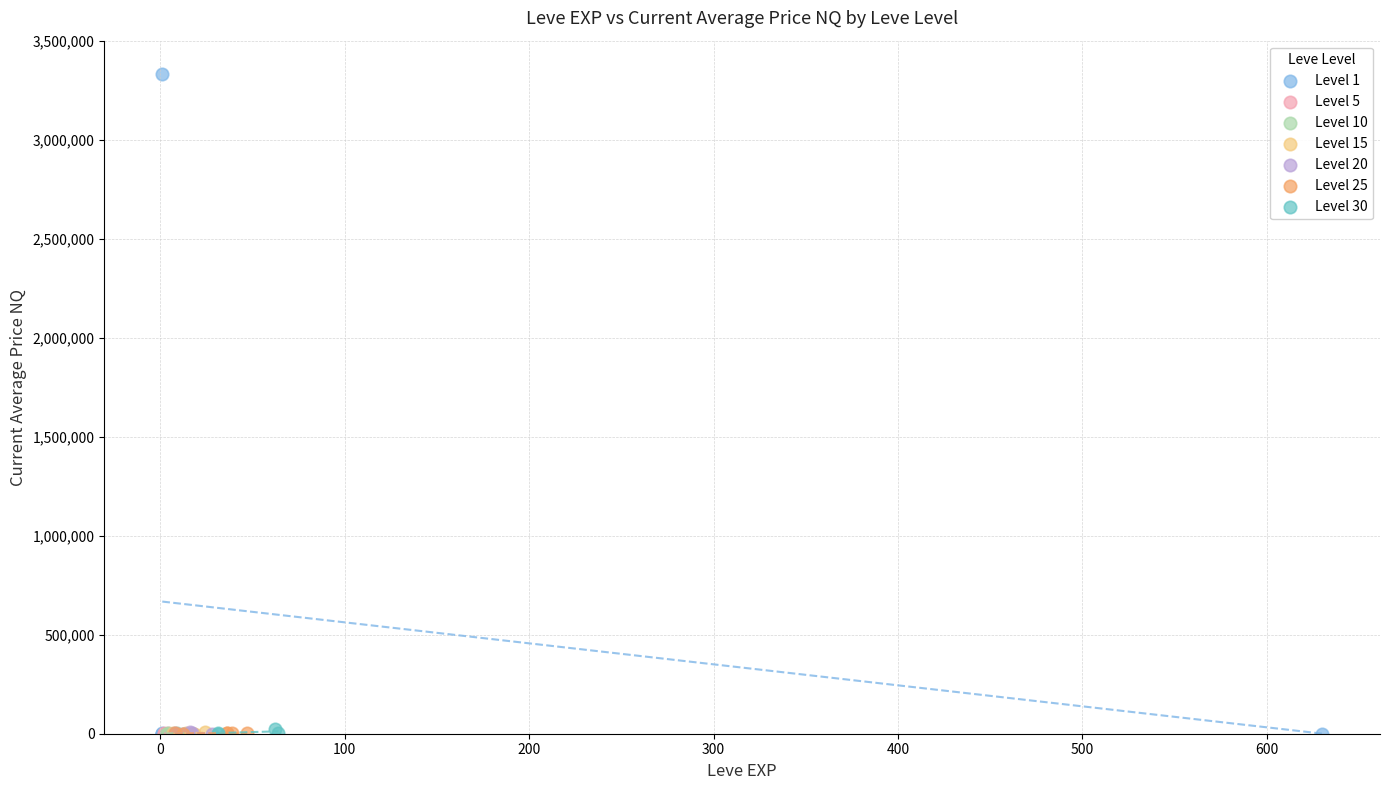

Which series has the widest spread of Y values?

Level 1